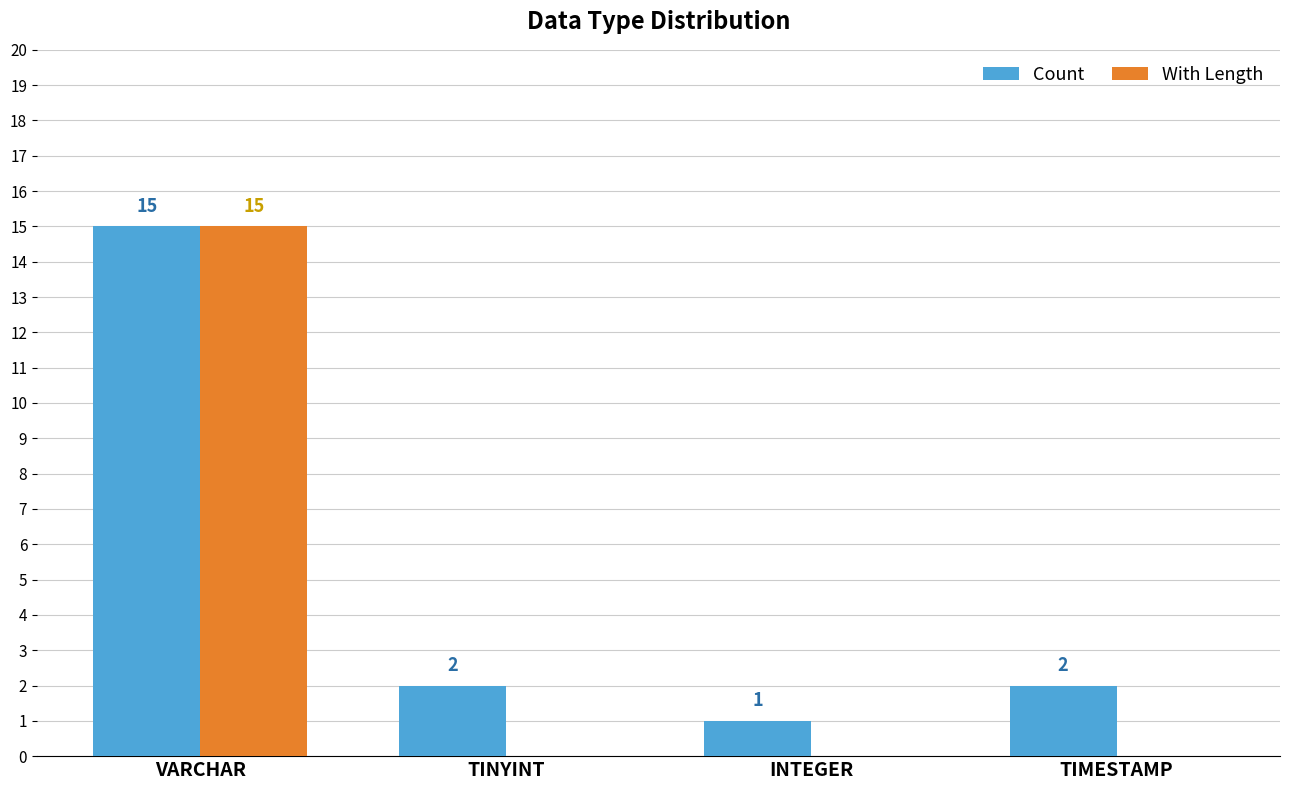

Between VARCHAR and TINYINT, which series saw the biggest shift?

With Length